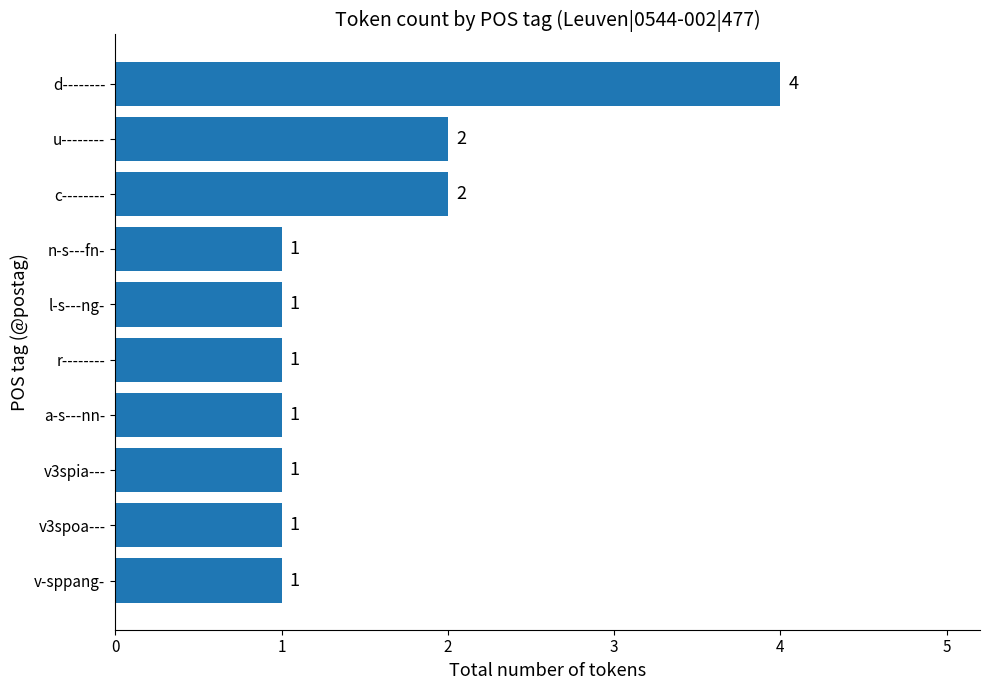

Count the values in the range 1 to 2.

9